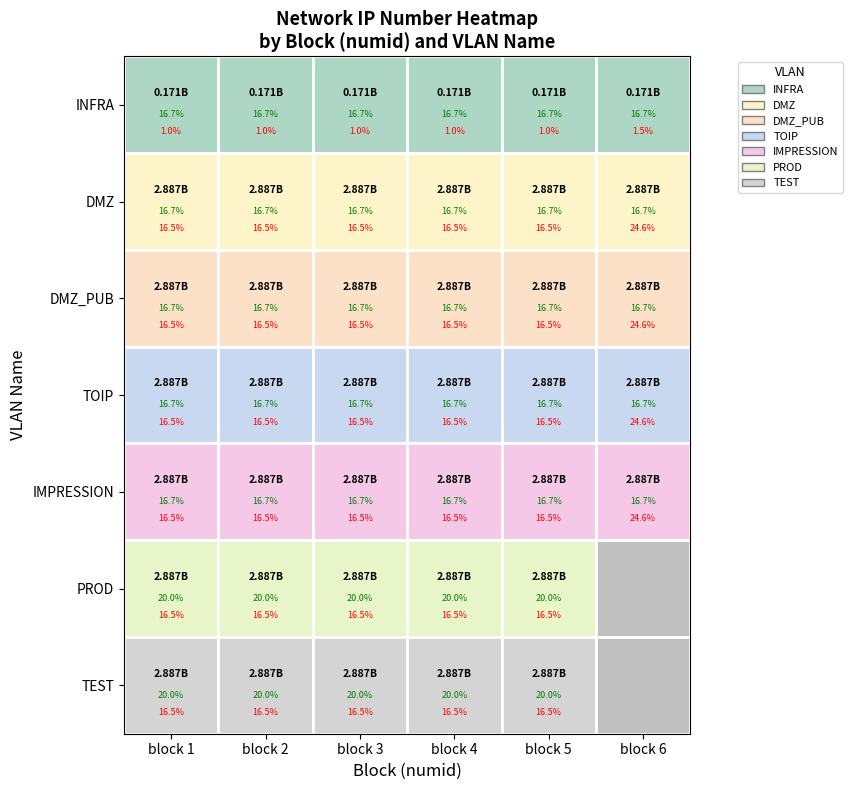

Reading left to right, list all the values displayed in this chart.

INFRA: 0=171060480	1=171059200	2=171062528	3=171068416	4=171061248	5=171059712
PROD_DMZ: 0=2886860800	1=2886862848	2=2886864896	3=2886866944	4=2886868992	5=2886870016
PROD_DMZ_PUB: 0=2886861824	1=2886863872	2=2886865920	3=2886867968	4=2886869504	5=2886870528
PROD_TOIP: 0=2886862080	1=2886864128	2=2886866176	3=2886868224	4=2886869632	5=2886870656
PROD_IMPRESSION: 0=2886862208	1=2886864256	2=2886866304	3=2886868352	4=2886869696	5=2886870720
PROD_PROD: 0=2886862336	1=2886864384	2=2886866432	3=2886868480	4=2886869760	5=0
PROD_TEST: 0=2886862592	1=2886864640	2=2886866688	3=2886868736	4=2886869888	5=0